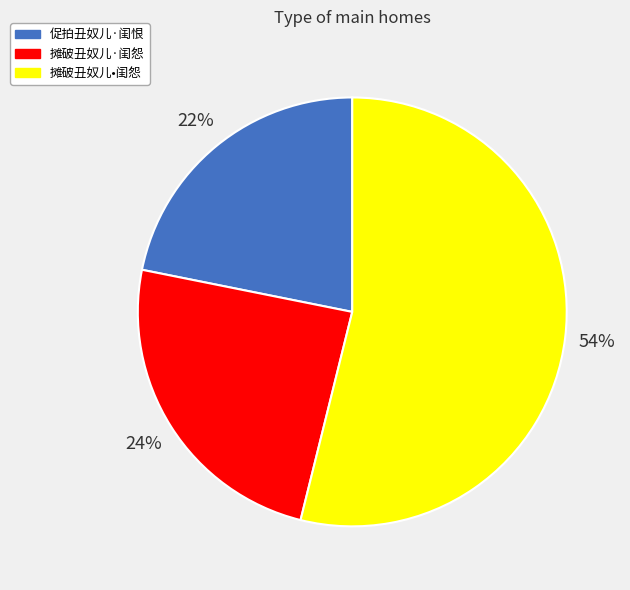

Is it true that 促拍丑奴儿·闺恨 is 22% of the pie?

True